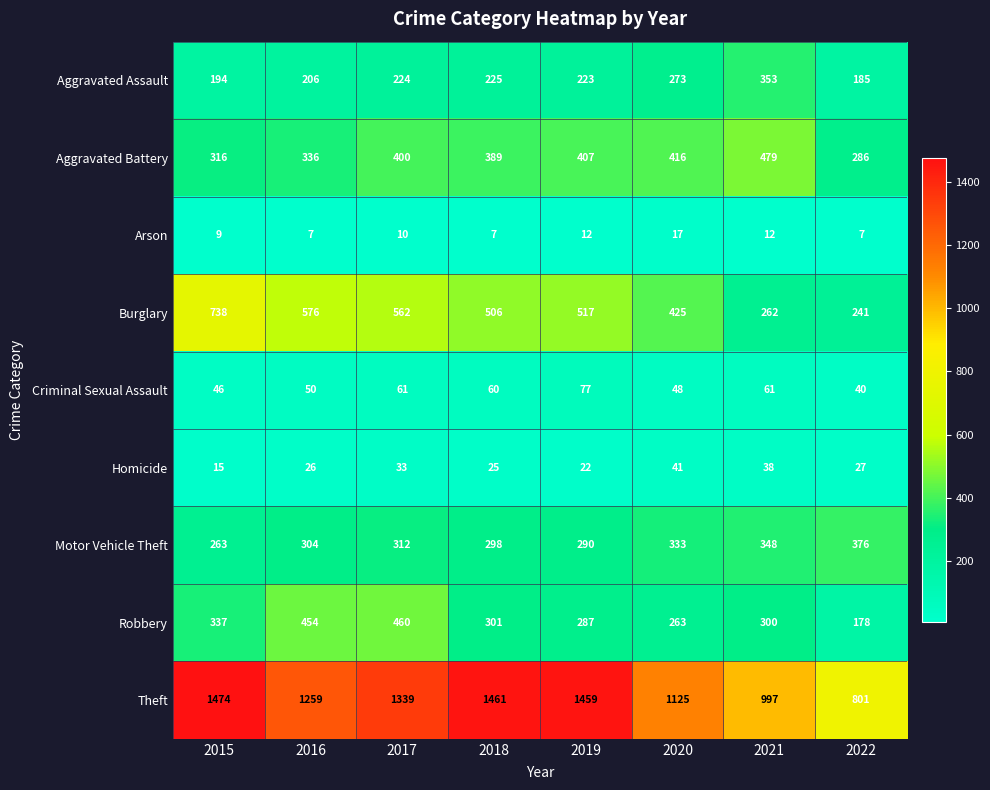

What is the spread (max minus min) of values at 2022?

794